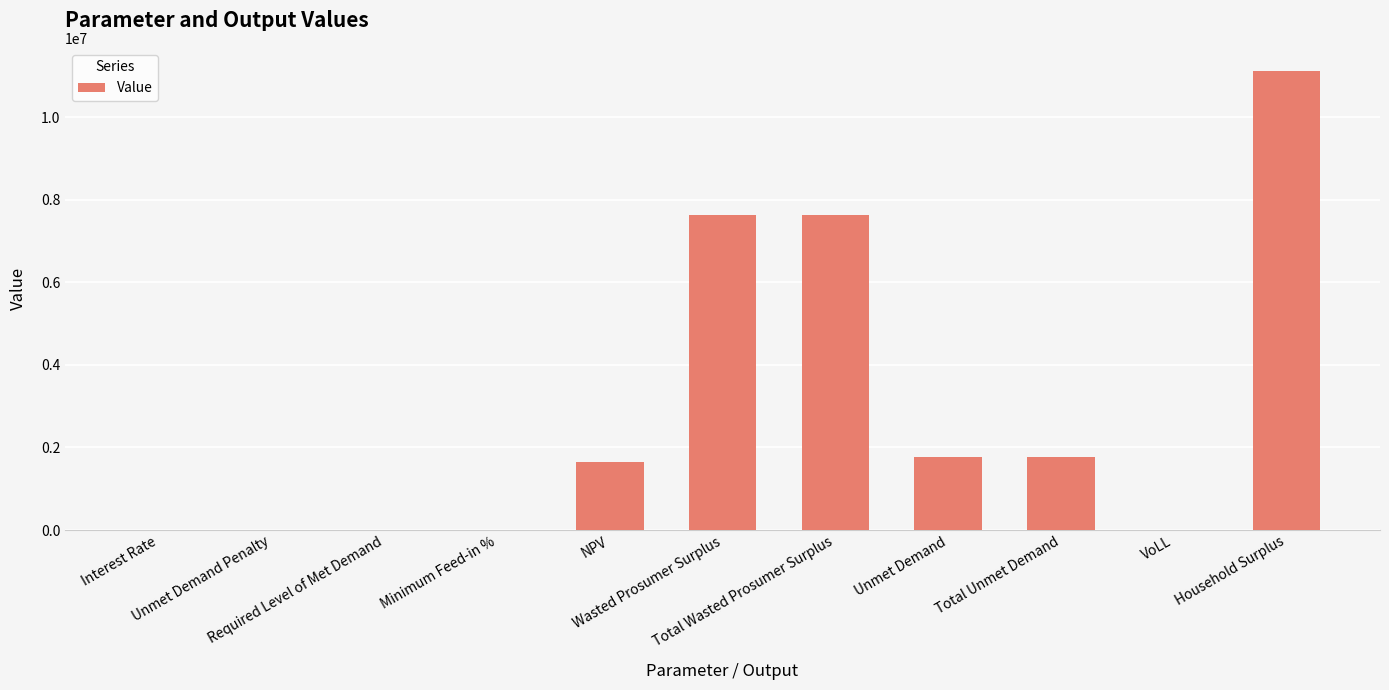

The value at Wasted Prosumer Surplus is 7631606.7. True or false?

True